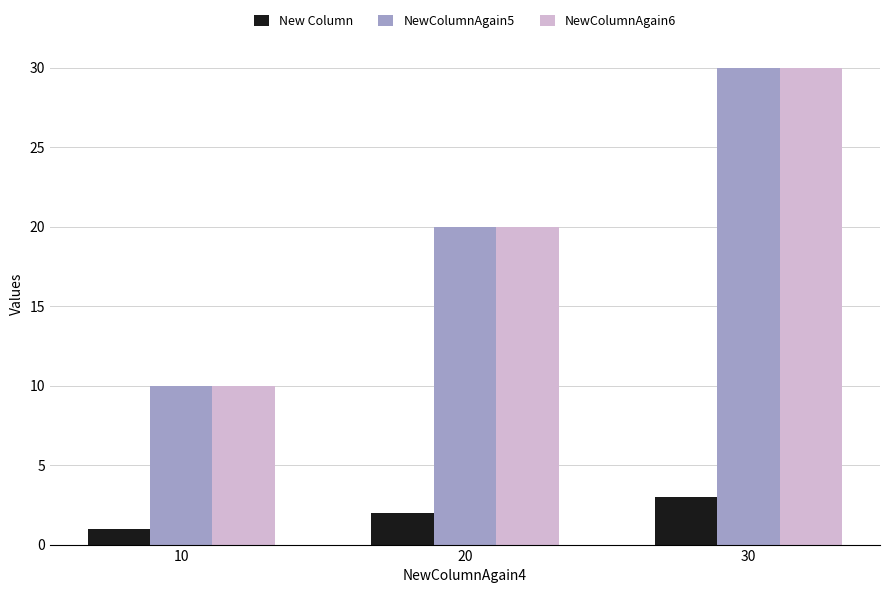

What is the value of the NewColumnAgain6 bar at the 1st from the left?

10